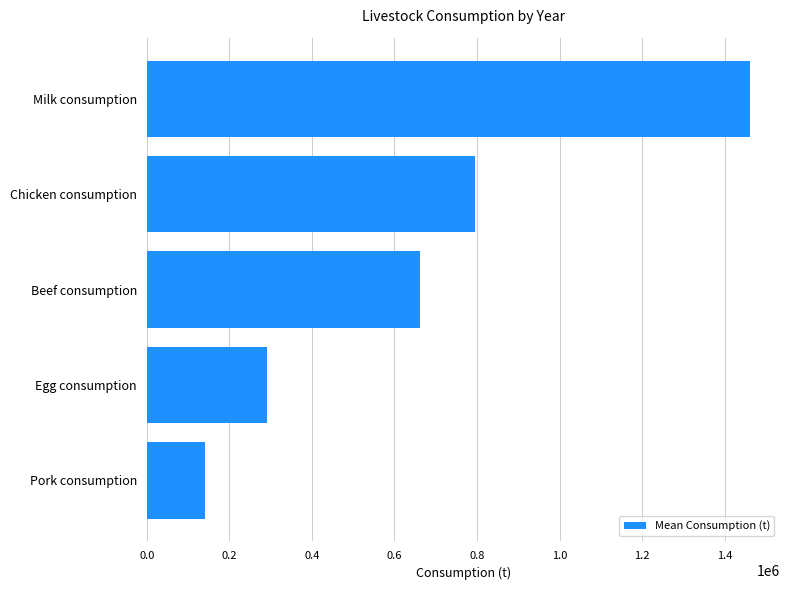

How many bars are there in total?

5